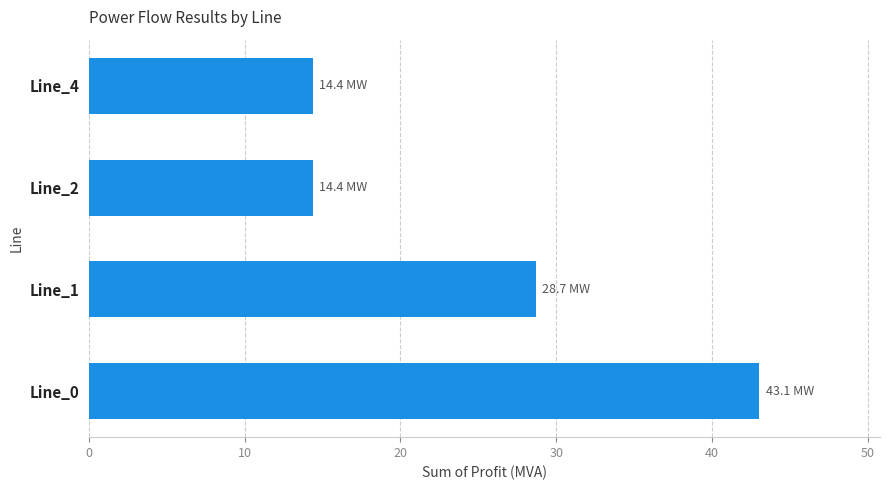

Reading top to bottom, list all the values displayed in this chart.

14.4	14.4	28.7	43.1